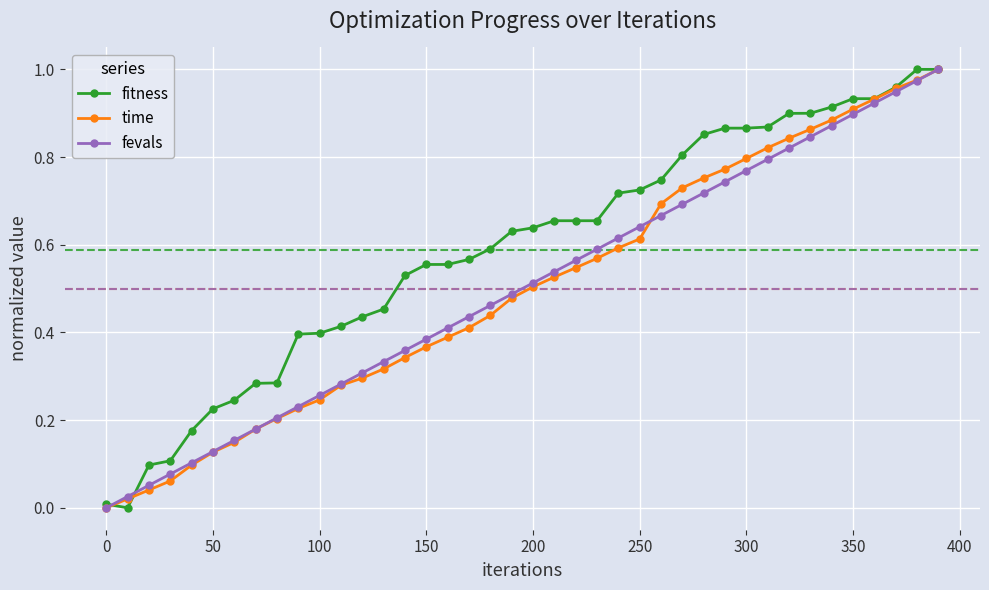

Which series has the largest total across all categories?

fitness